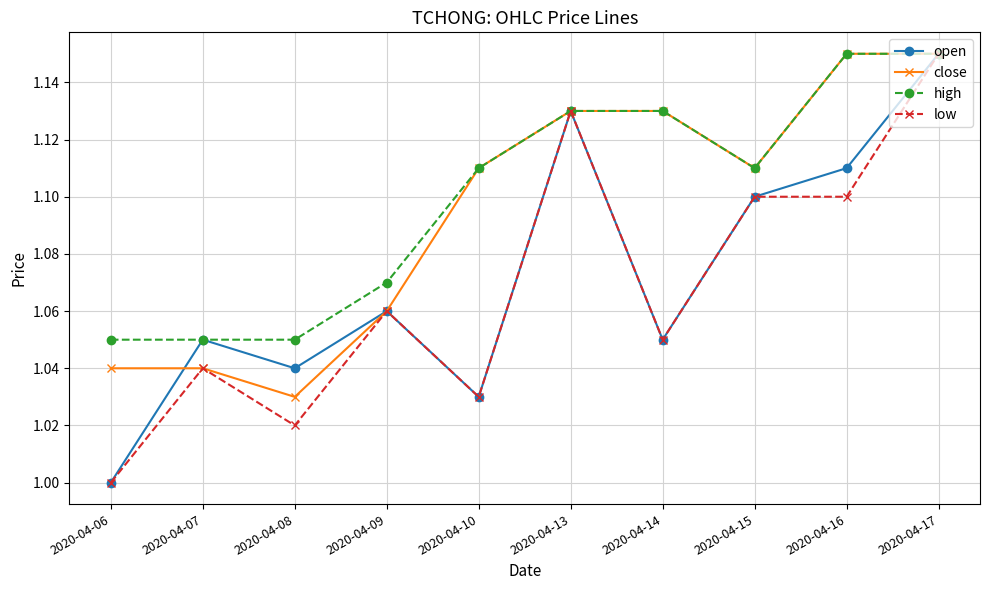

True or false: low has more than 2 interior local peaks.

True